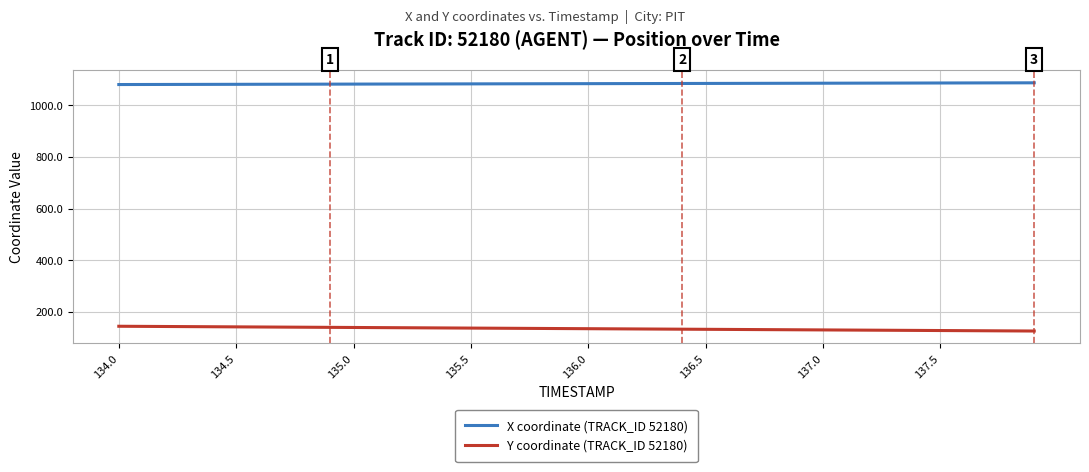

What is the highest value of the Y coordinate (TRACK_ID 52180) series?

144.9